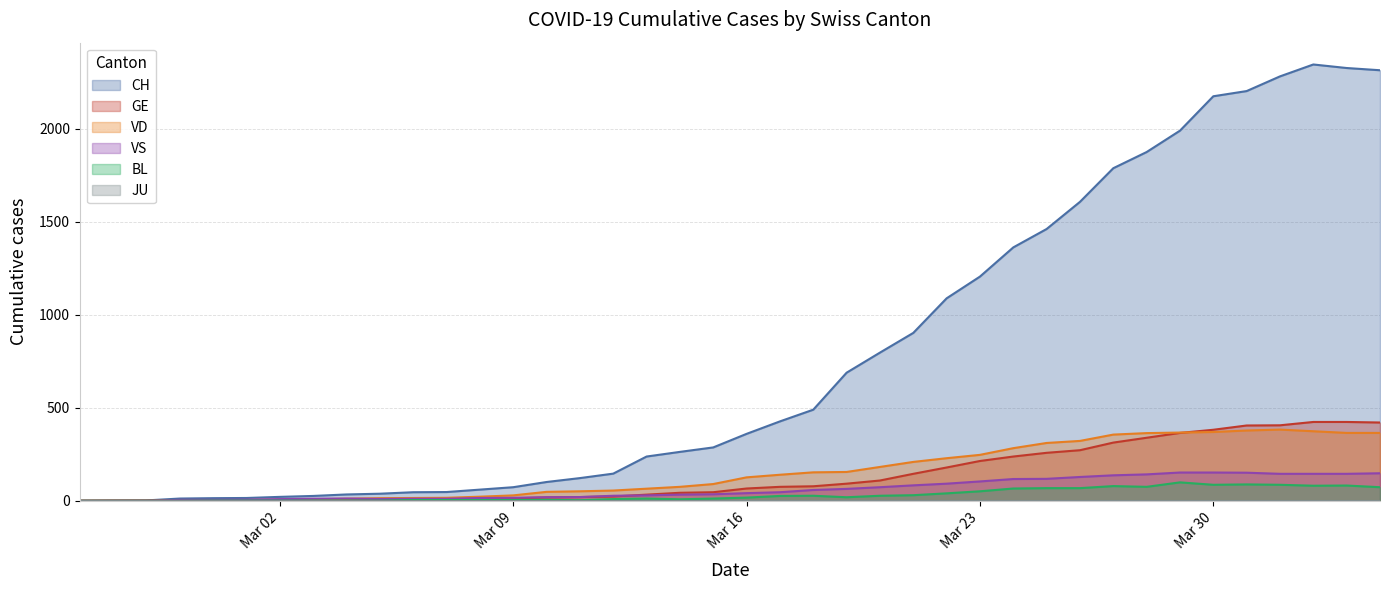

Does the chart have visible grid lines?

Yes